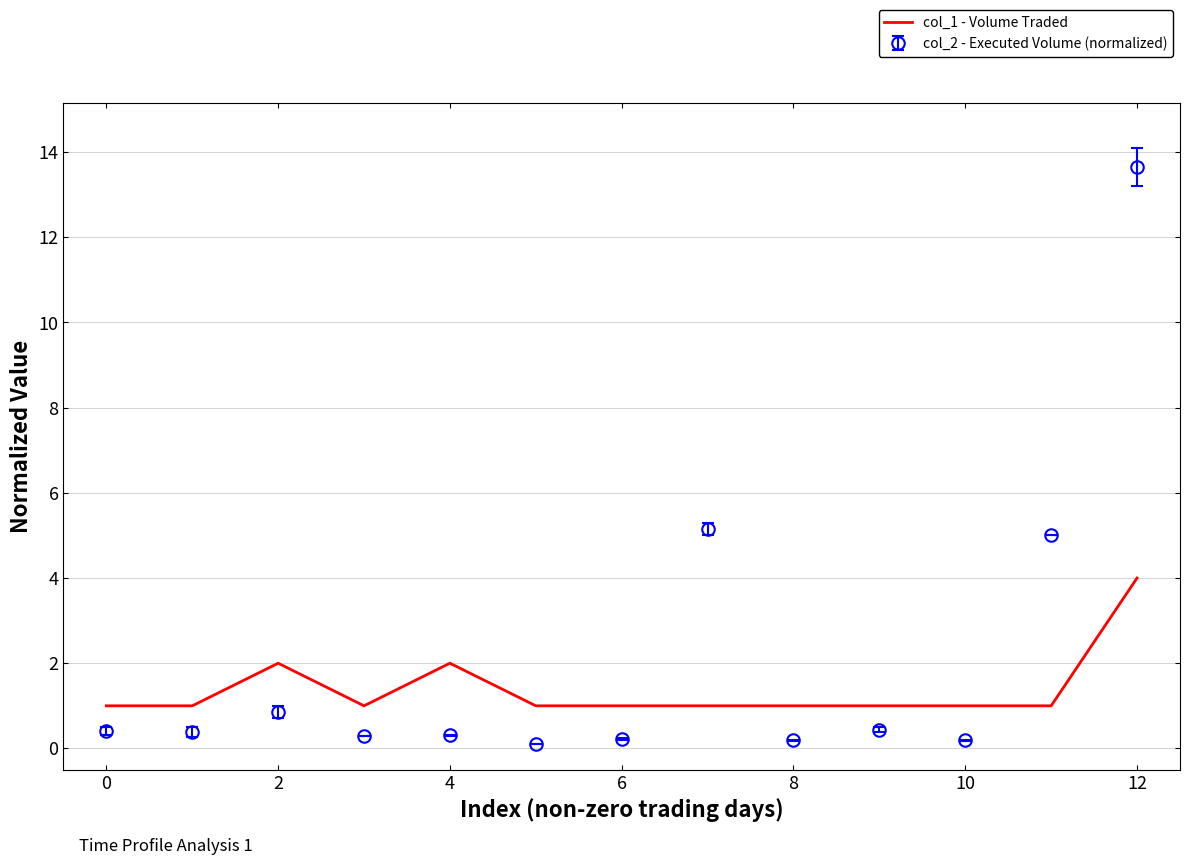

Which series has the largest range (max minus min)?

col_2 - Executed Volume (normalized)